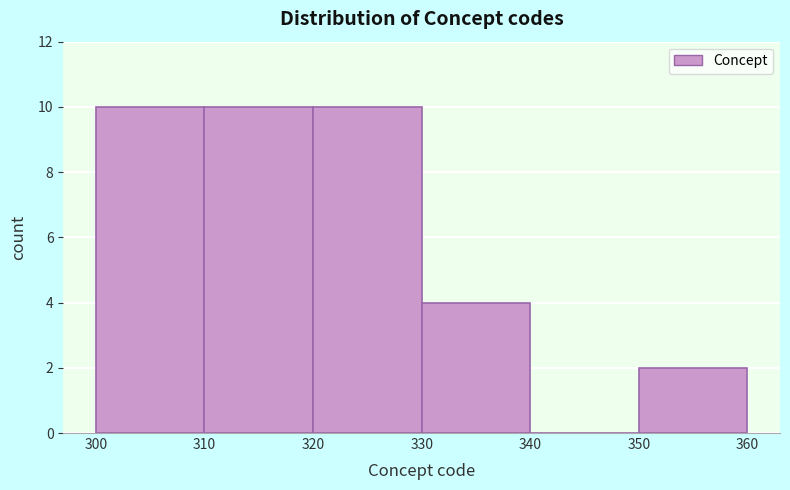

What is the height of the bar covering 330 to 340 on the x-axis? The values are not printed on the chart, so give them approximately, as read against the axis.

4